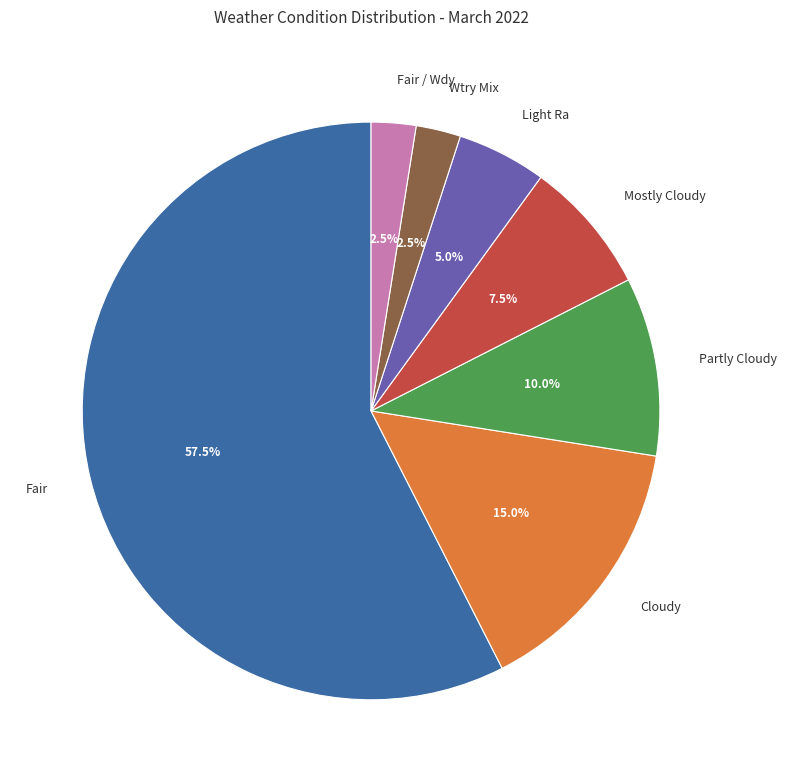

Which has a higher value, Fair / Wdy or Cloudy?

Cloudy